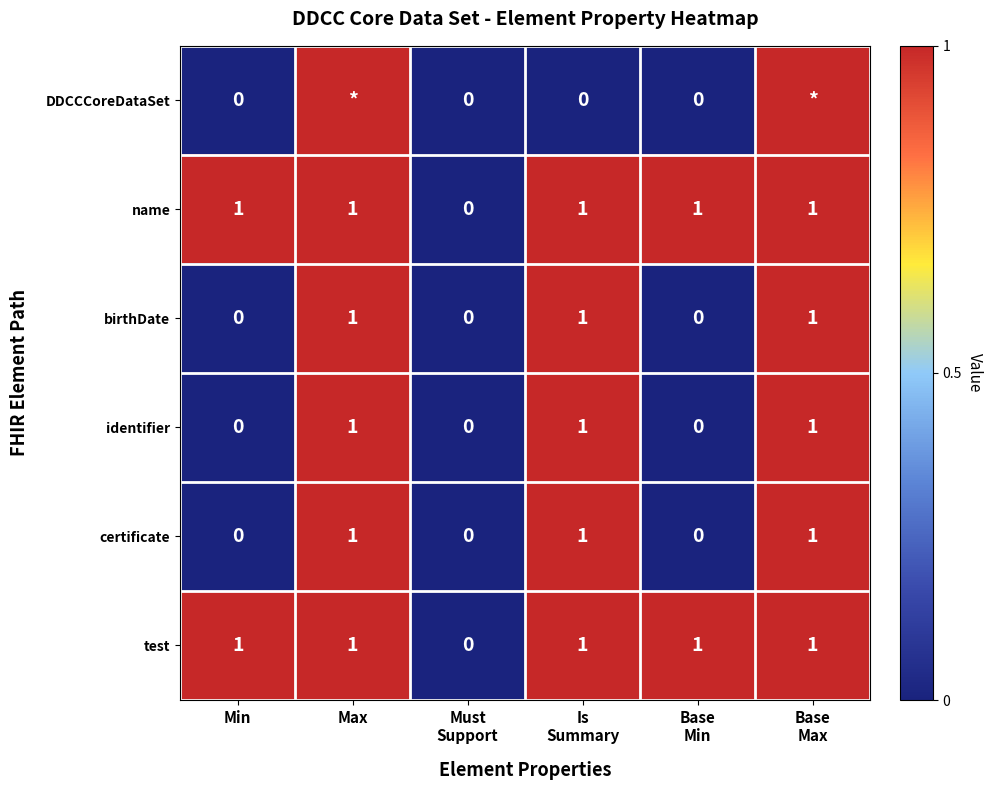

What is the sum of all birthDate values?

3